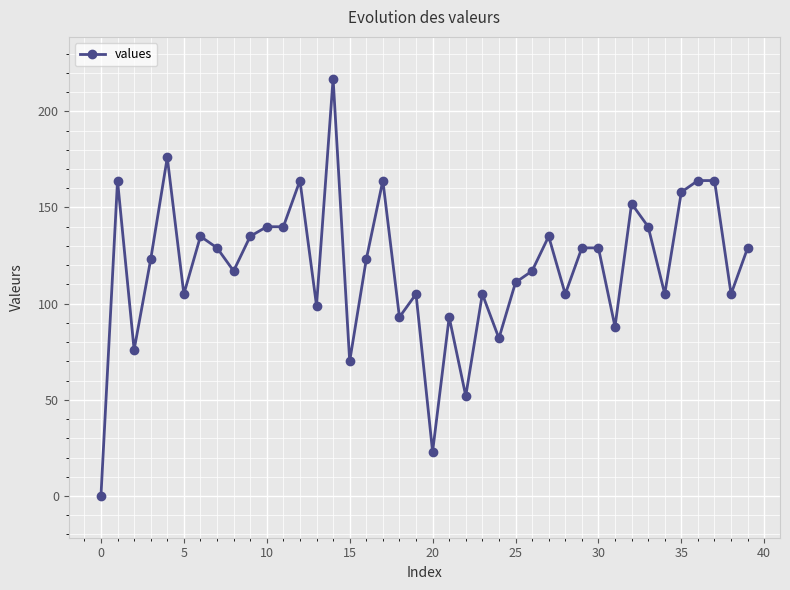

Does the chart have visible grid lines?

Yes